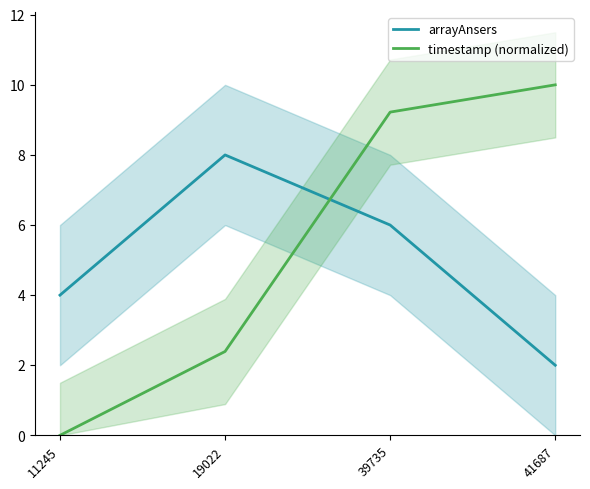

Reading left to right, extract all data points from this chart.

arrayAnsers: 11245=4.0	19022=8.0	39735=6.0	41687=2.0
timestamp (normalized): 11245=0.0	19022=2.4	39735=9.2	41687=10.0